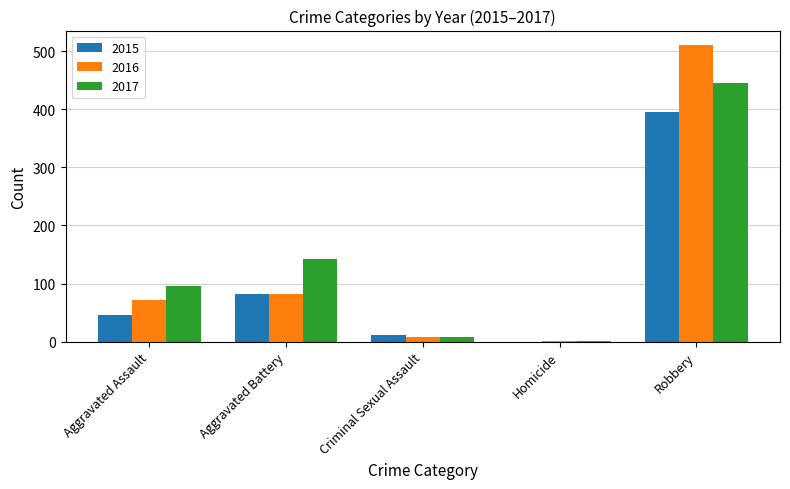

Does the chart contain stacked bars?

No